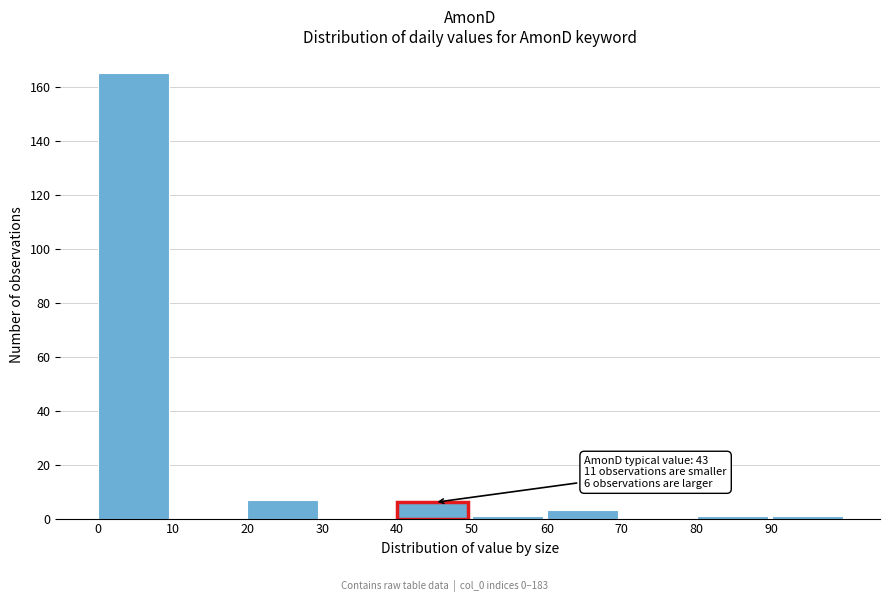

Over which range of the x-axis is the bar tallest?

0 to 10